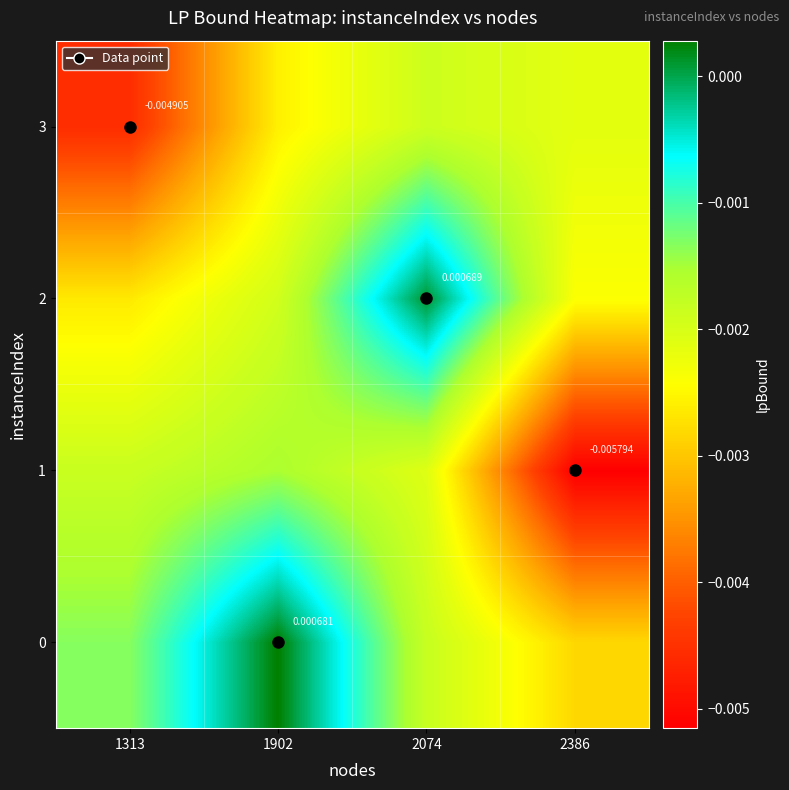

At how many categories does at least one series exceed 0?

2